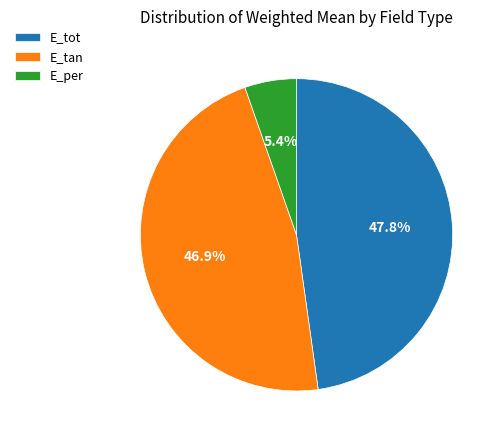

Is the sum of E_tot and E_per greater than half?

Yes